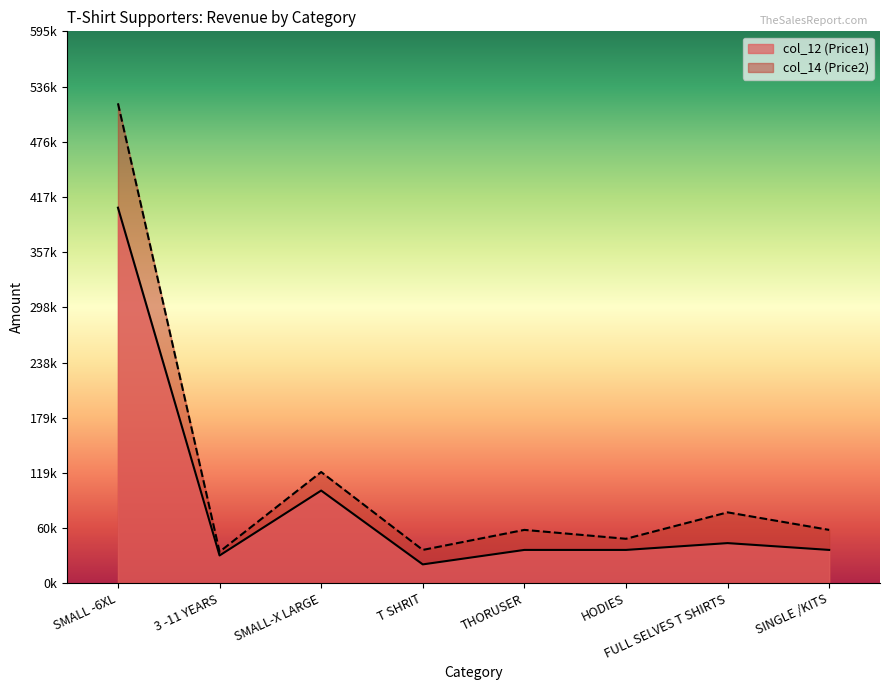

True or false: col_14 (Price2) and col_12 (Price1) cross at least once.

False